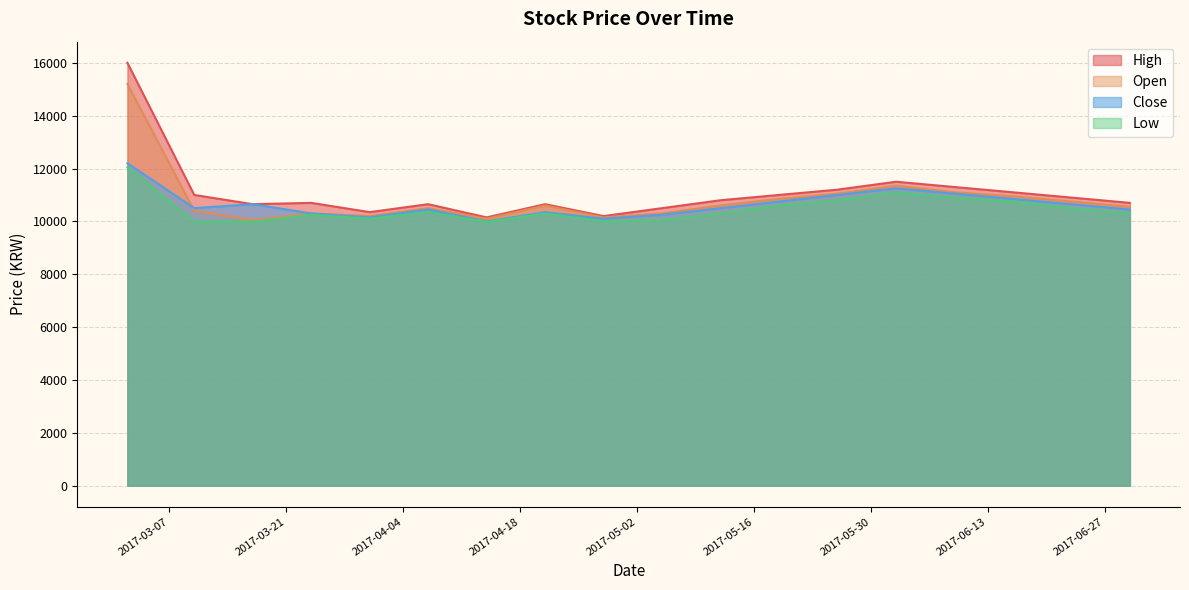

What value does the Close series have at 2017-06-09?

11050